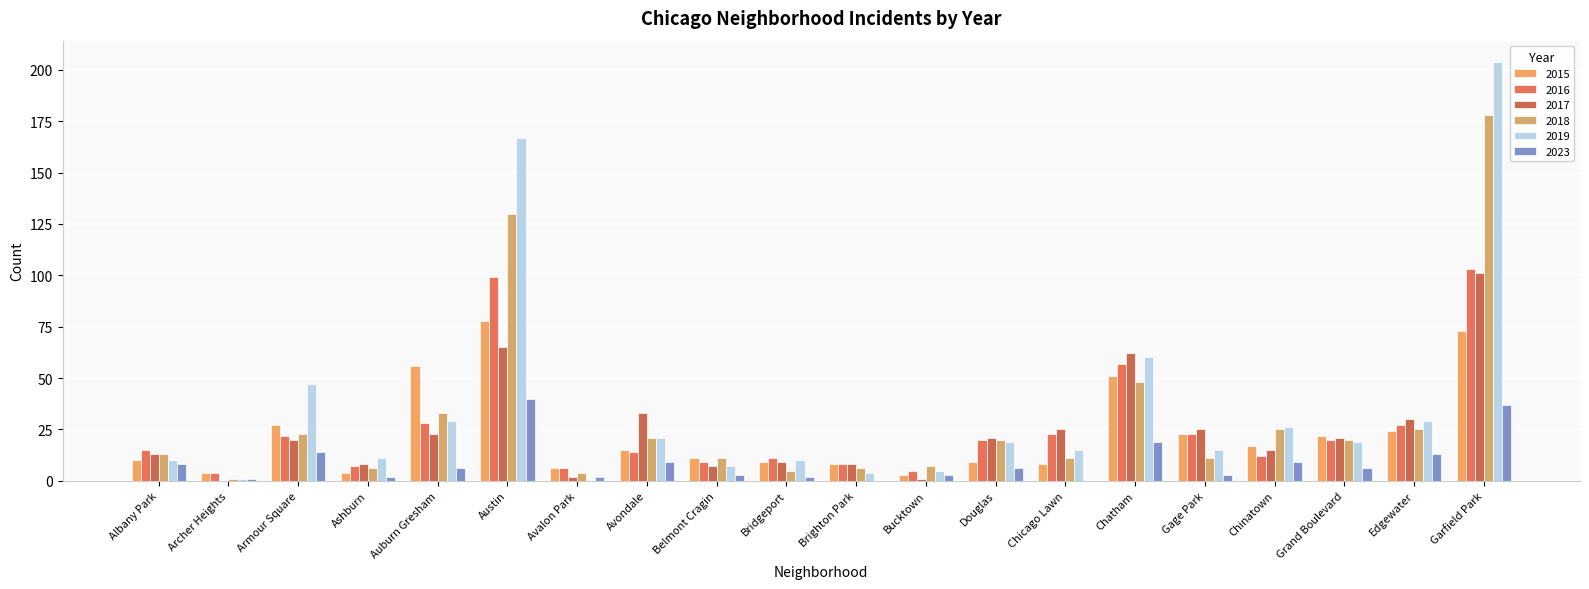

What is the total value across all series at Bridgeport?

46